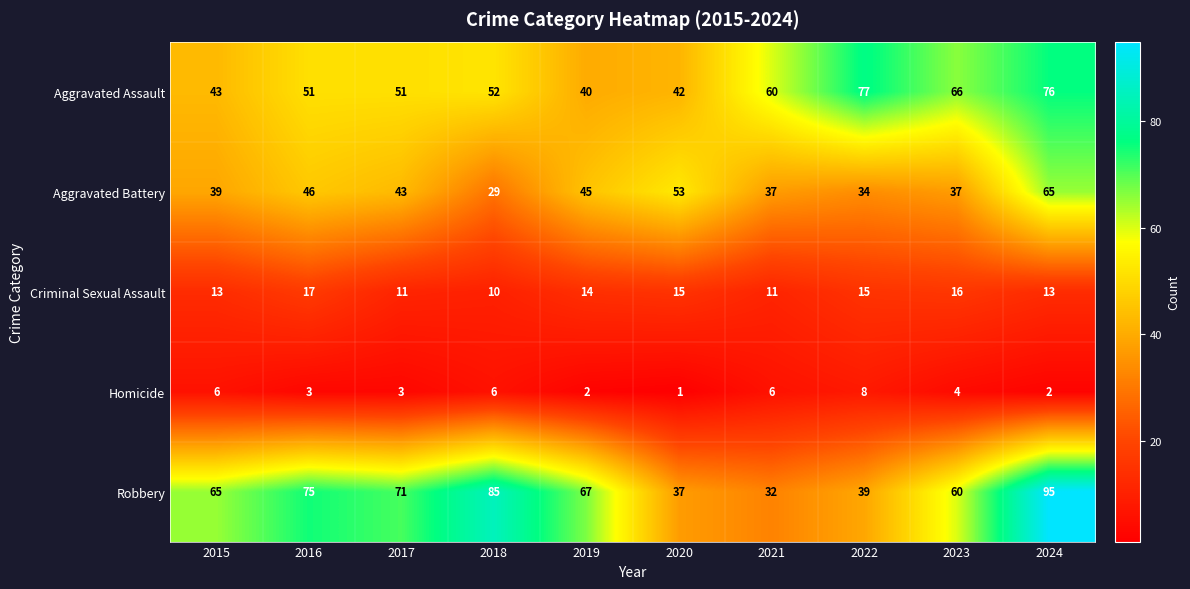

At how many categories does at least one series exceed 46?

10